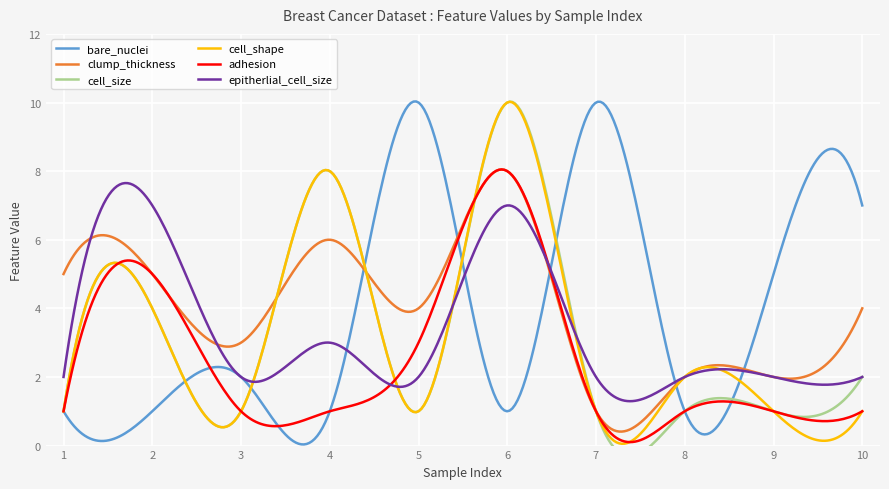

Rank the series at 2 from lowest to highest value.

bare_nuclei, cell_size, cell_shape, clump_thickness, adhesion, epitherlial_cell_size